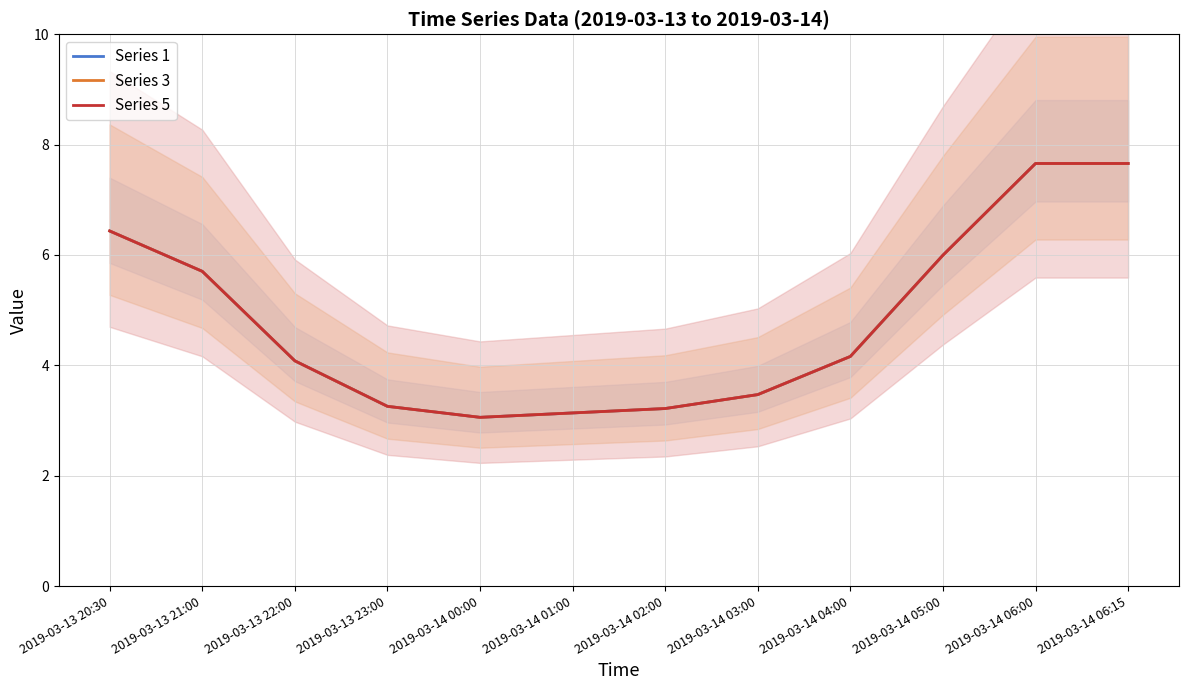

True or false: Series 3 and Series 5 cross at least once.

False